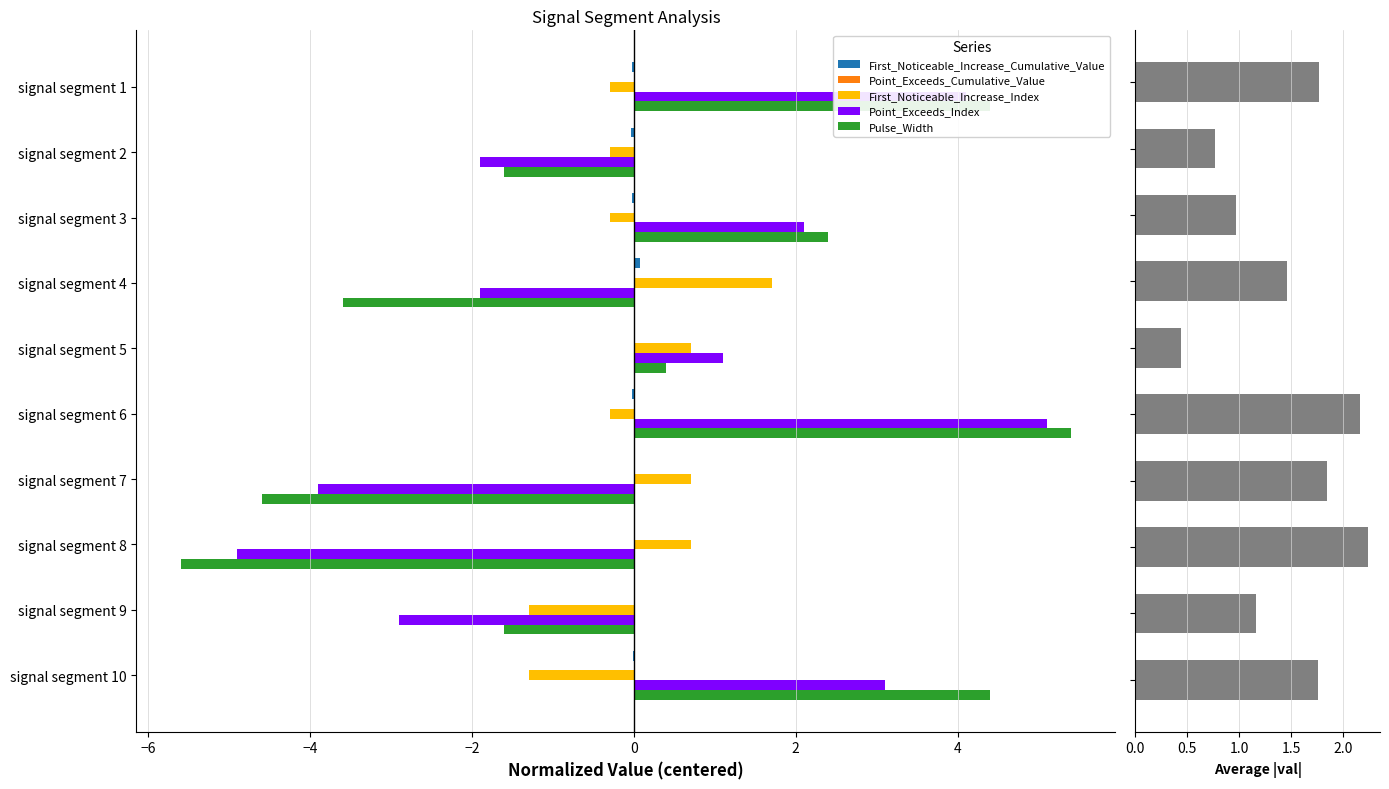

What is the difference between the maximum and minimum values in the First_Noticeable_Increase_Index series?

3.0